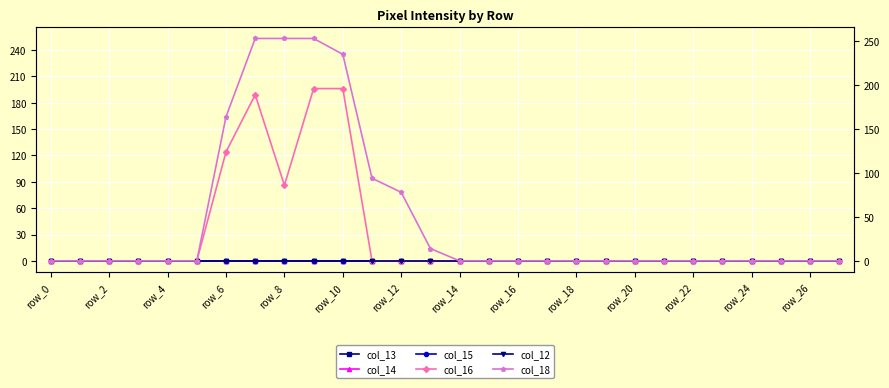

True or false: col_18 has more than 0 points higher than both neighbors.

False